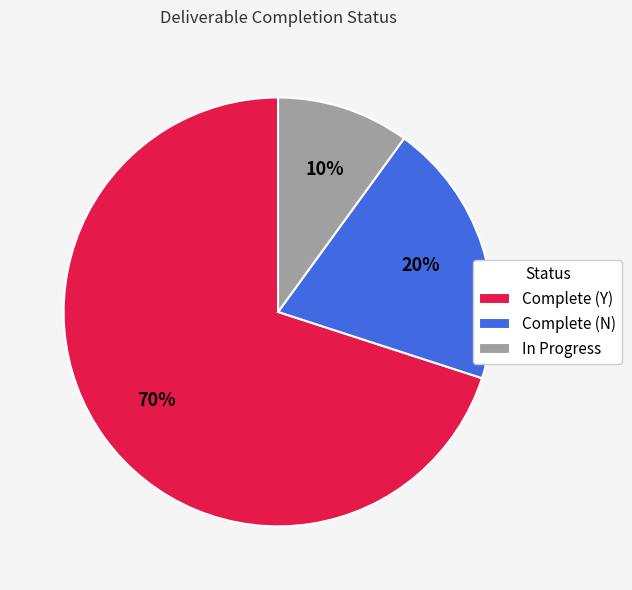

To the nearest percent, what portion does Complete (Y) represent?

70%